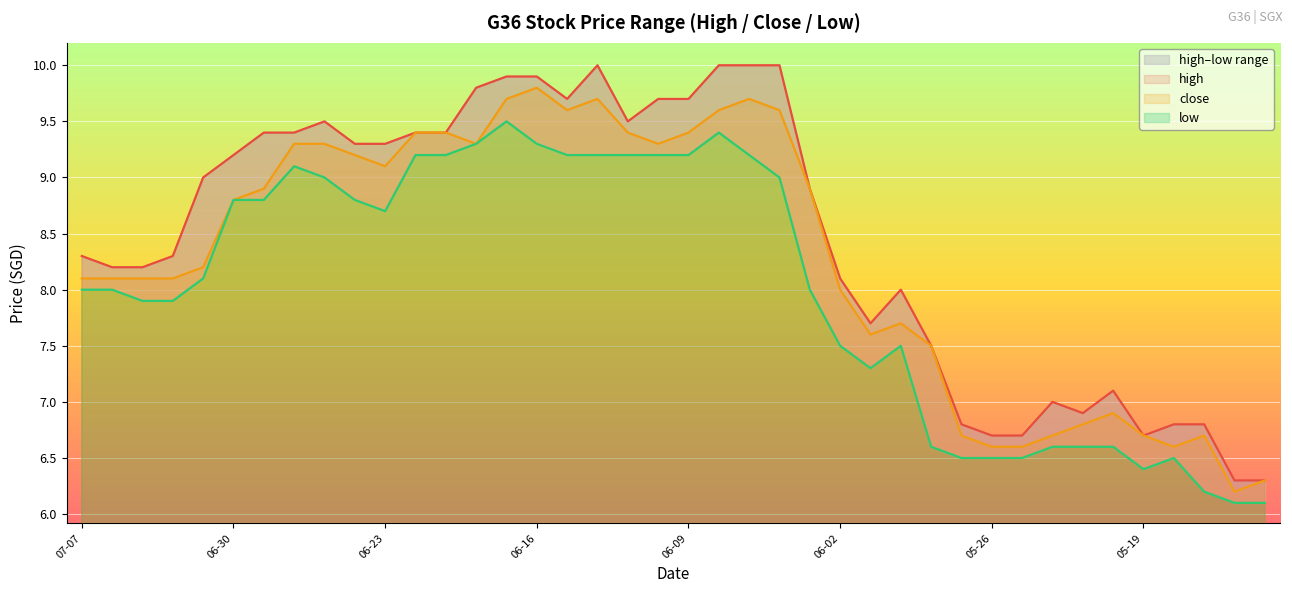

At which label does low first exceed 8?

2025-07-01